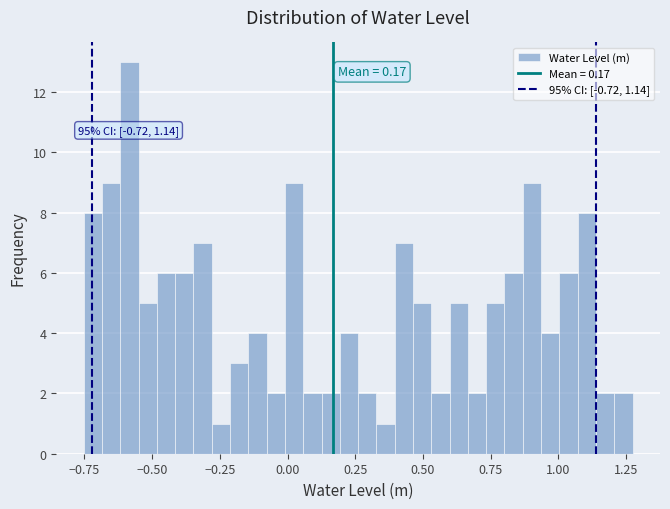

Around what value on the x-axis is the tallest bar? Give the approximate position of its centre, as read against the axis.

-0.60